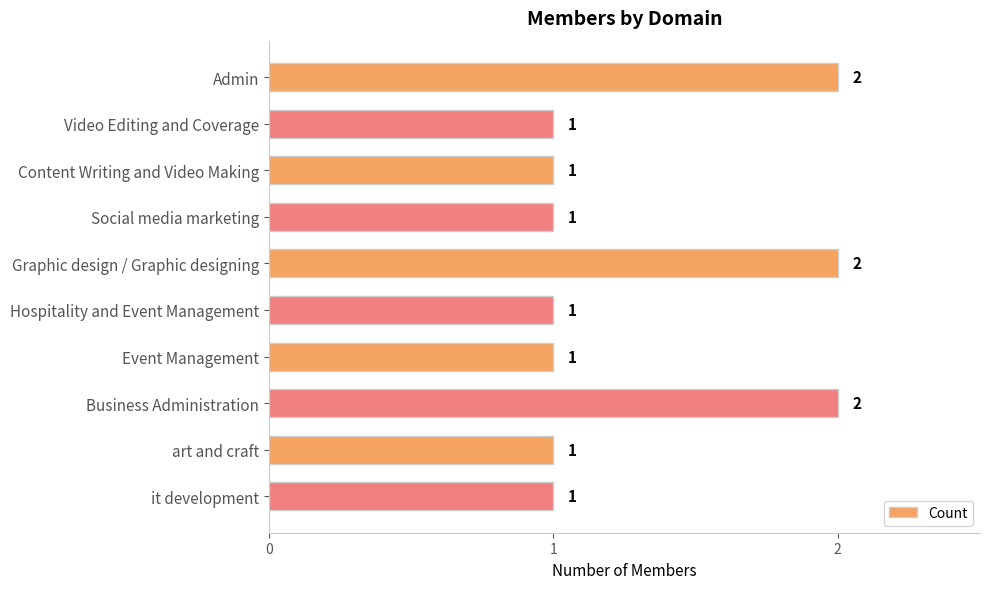

How many bars are there in total?

10